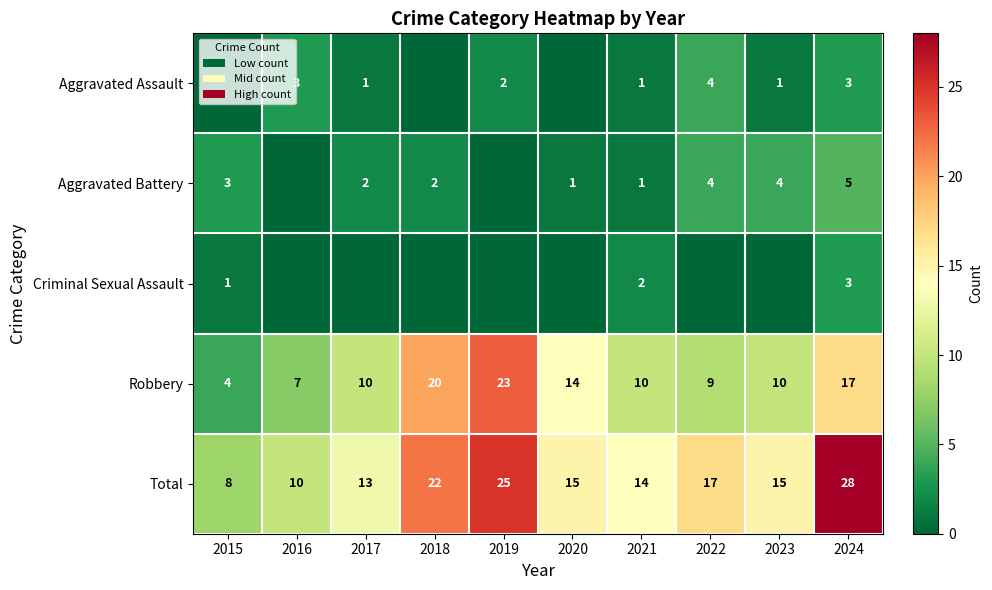

Which has a higher value, 2024 or 2023?

2024